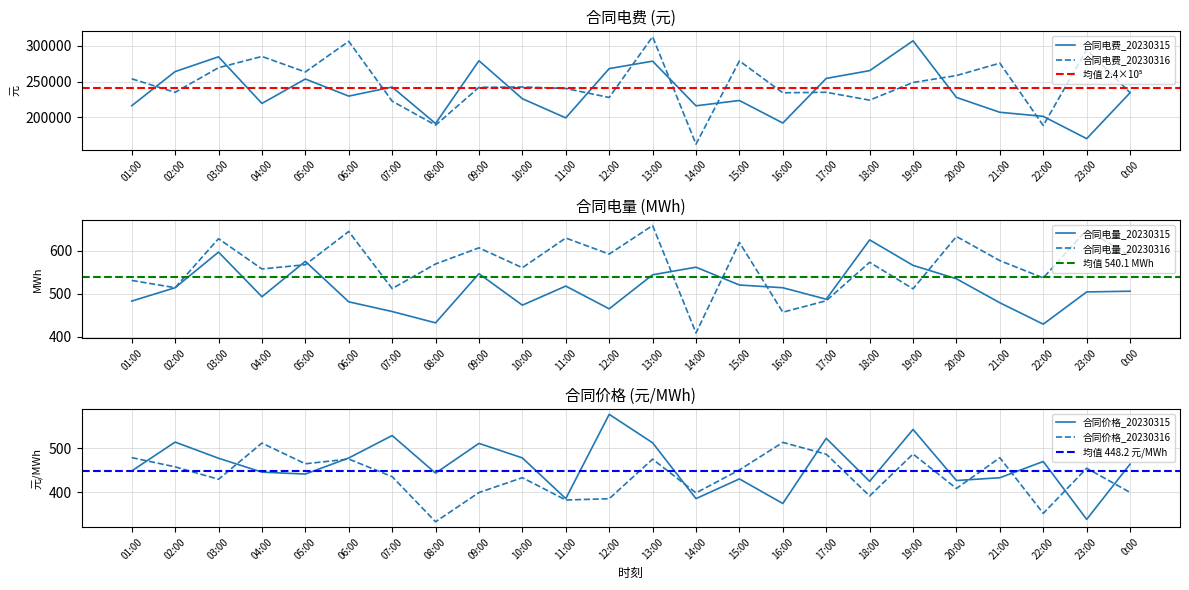

The 合同电费_20230315 series shows 293425.1 at 22:00. True or false?

False